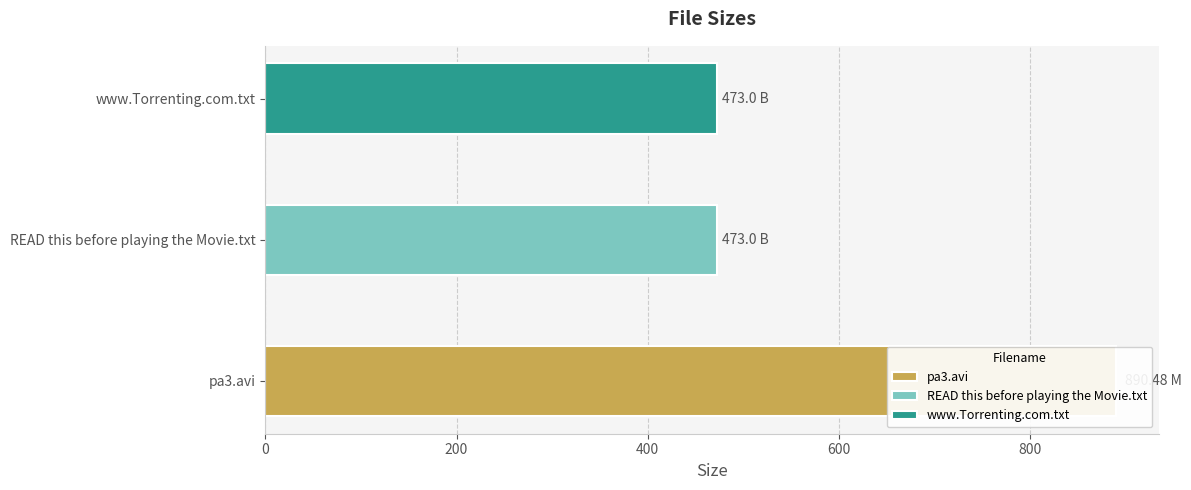

Rank the categories by value from lowest to highest.

READ this before playing the Movie.txt, www.Torrenting.com.txt, pa3.avi